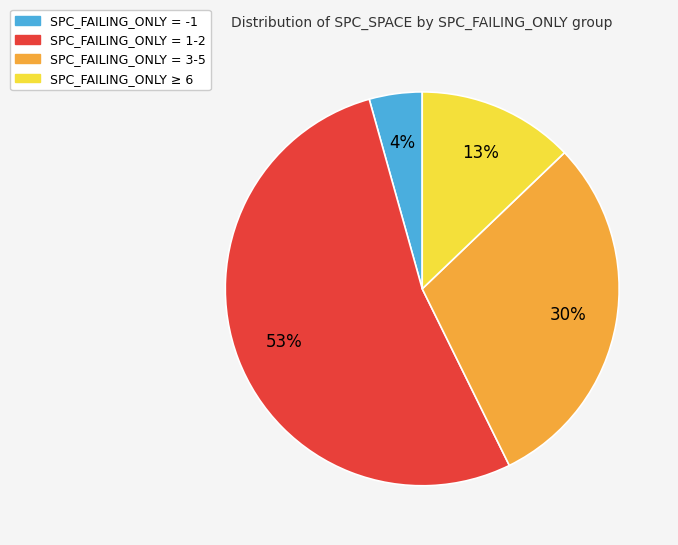

Is there a majority slice in this chart?

Yes